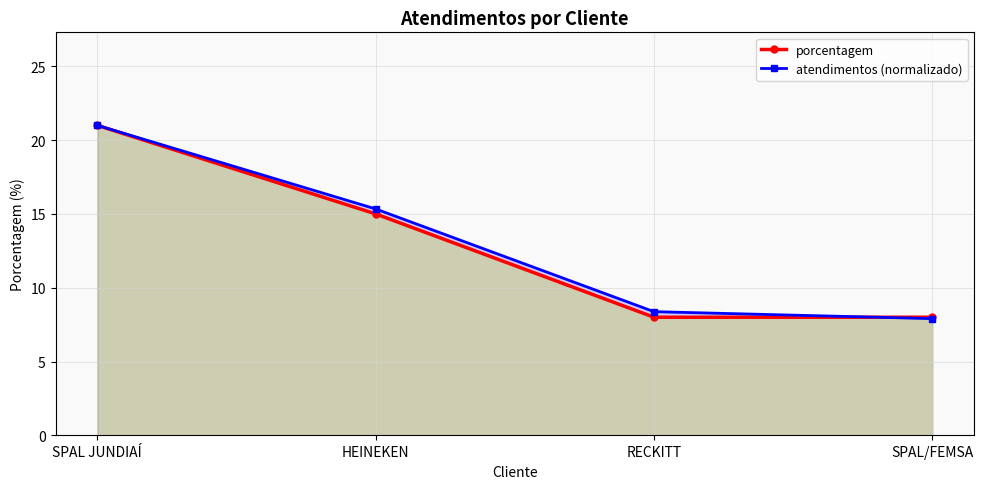

What is the sum of the atendimentos (normalizado) values at HEINEKEN and RECKITT?

23.7